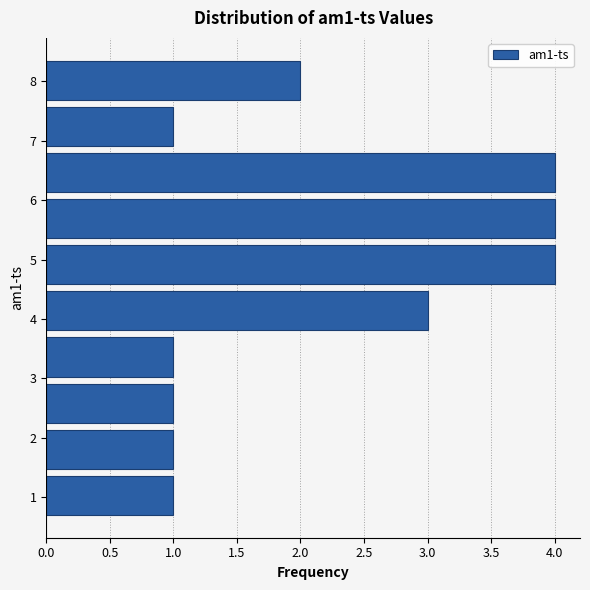

Reading bottom to top, list every bar in this chart as the range it spans on the y-axis followed by its length. Neither the bar edges nor the lengths are printed on the chart, so give them approximately, as read against the axes.

0.6 to 1.4: 1
1.4 to 2.2: 1
2.2 to 3.0: 1
3.0 to 3.7: 1
3.7 to 4.5: 3
4.5 to 5.3: 4
5.3 to 6.1: 4
6.1 to 6.9: 4
6.9 to 7.6: 1
7.6 to 8.4: 2